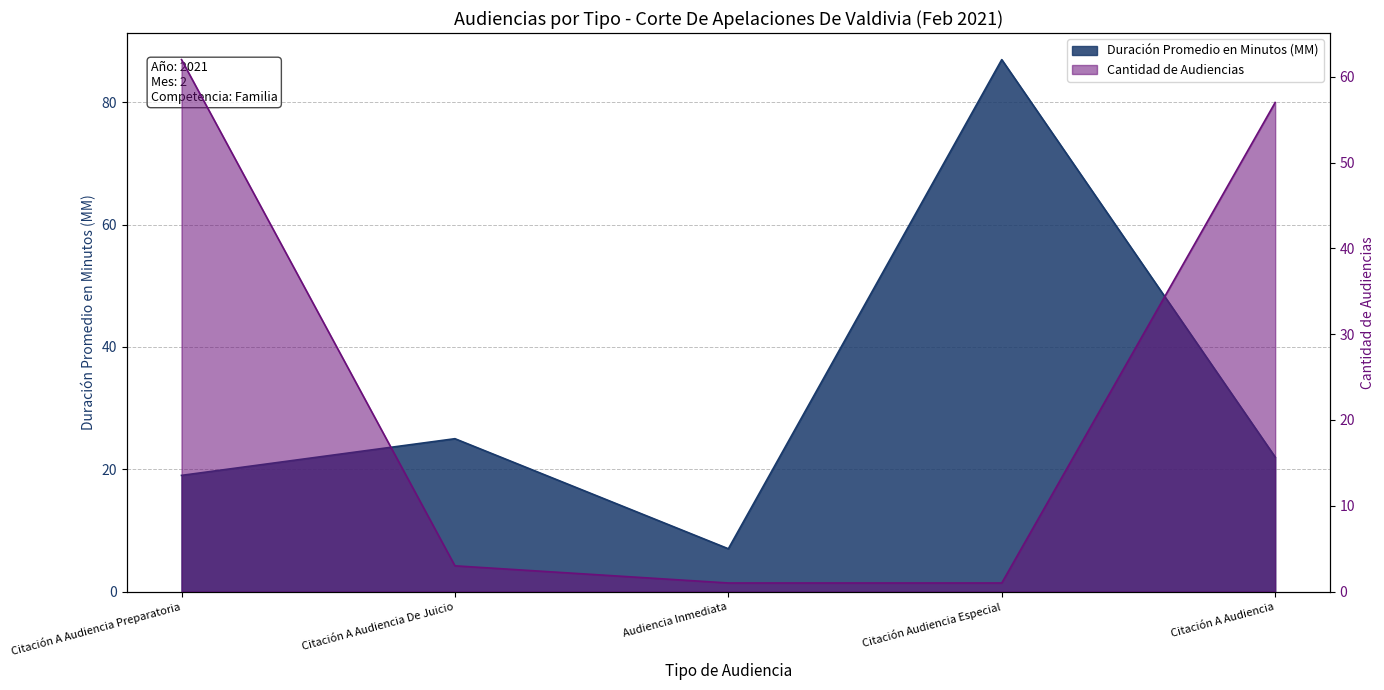

Where do Duración Promedio en Minutos (MM) and Cantidad de Audiencias first cross each other?

Citación A Audiencia Preparatoria and Citación A Audiencia De Juicio